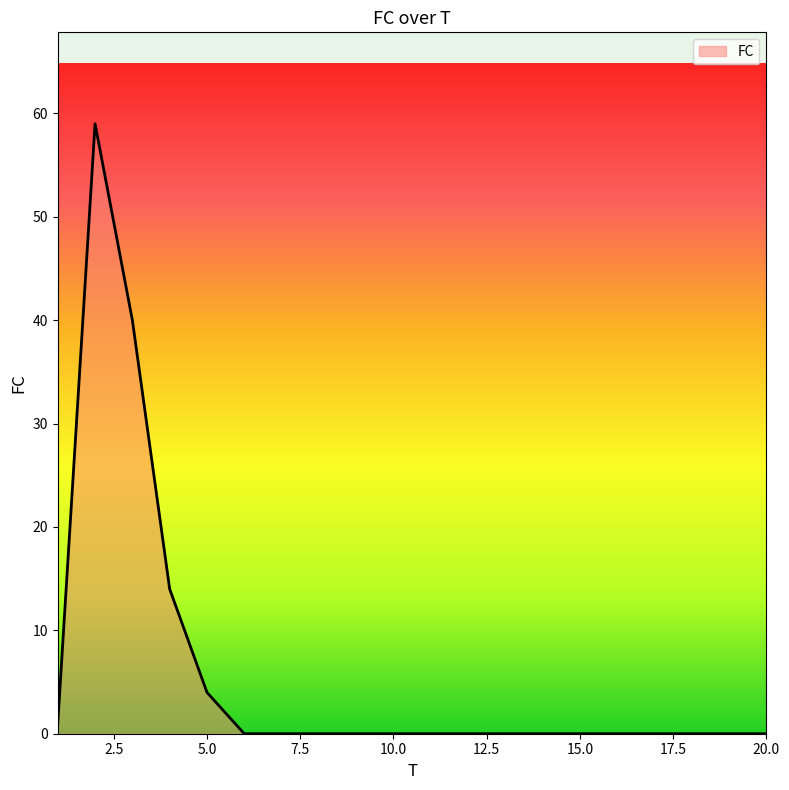

What is the difference between the maximum and minimum values?

59